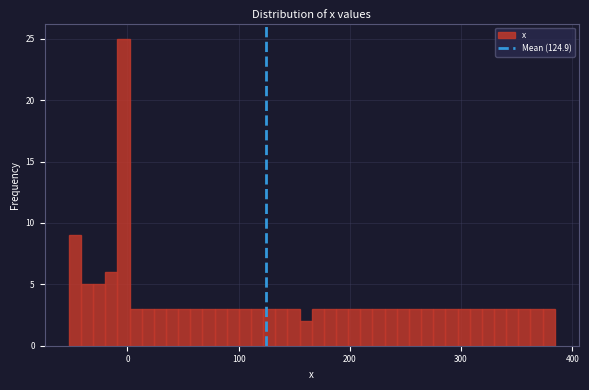

Read against the x-axis, roughly where is the centre of the tallest bar?

0